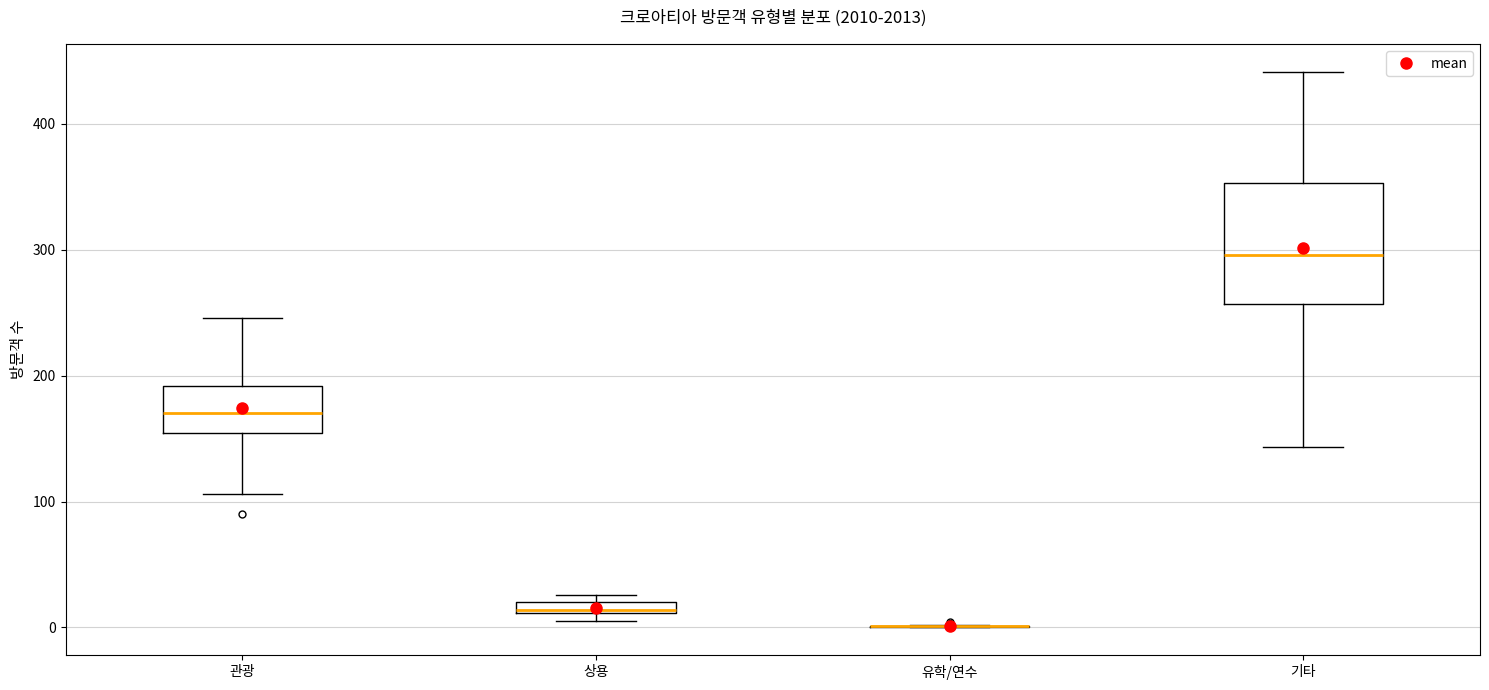

Comparing the boxes themselves (not the whiskers), which one is the tallest?

기타